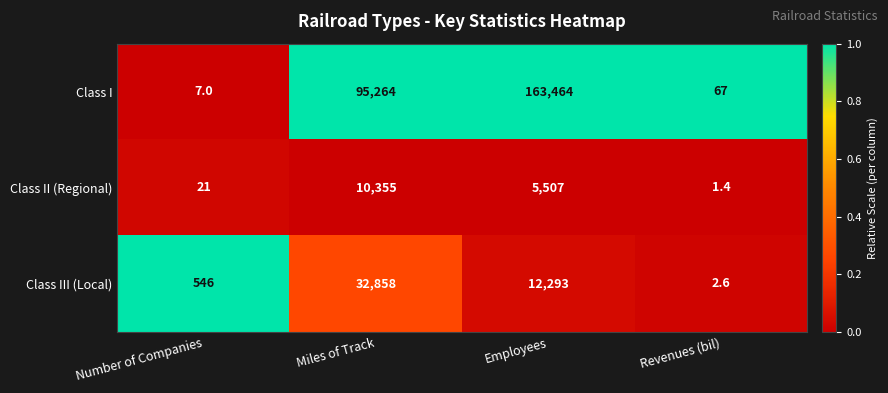

True or false: Class II (Regional) has a value of 10355.0 at Miles of Track.

True